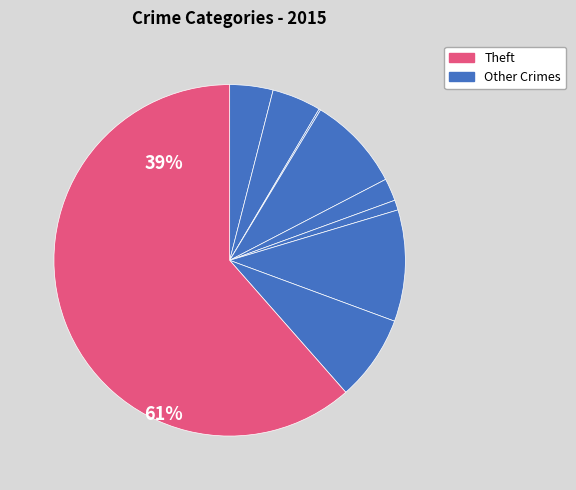

What is the majority slice?

Theft